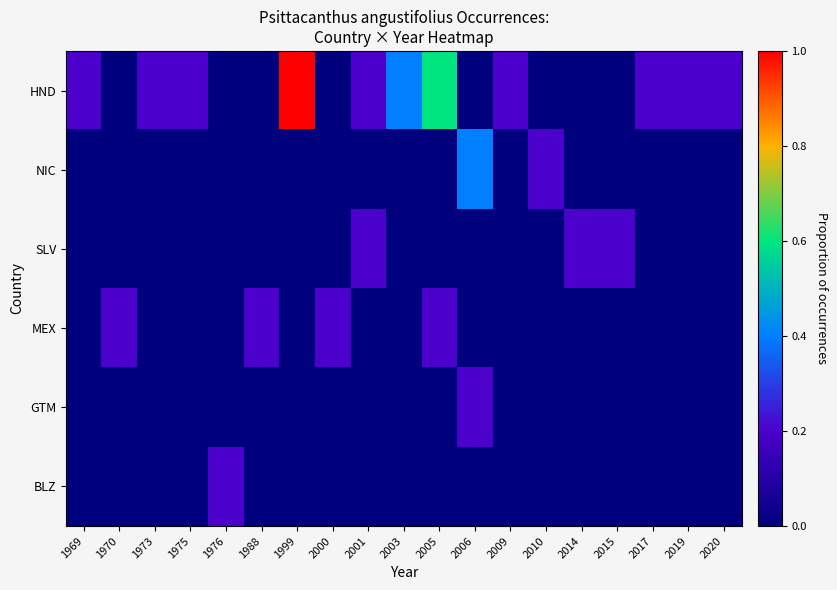

At which category is the sum across all series the highest?

1999